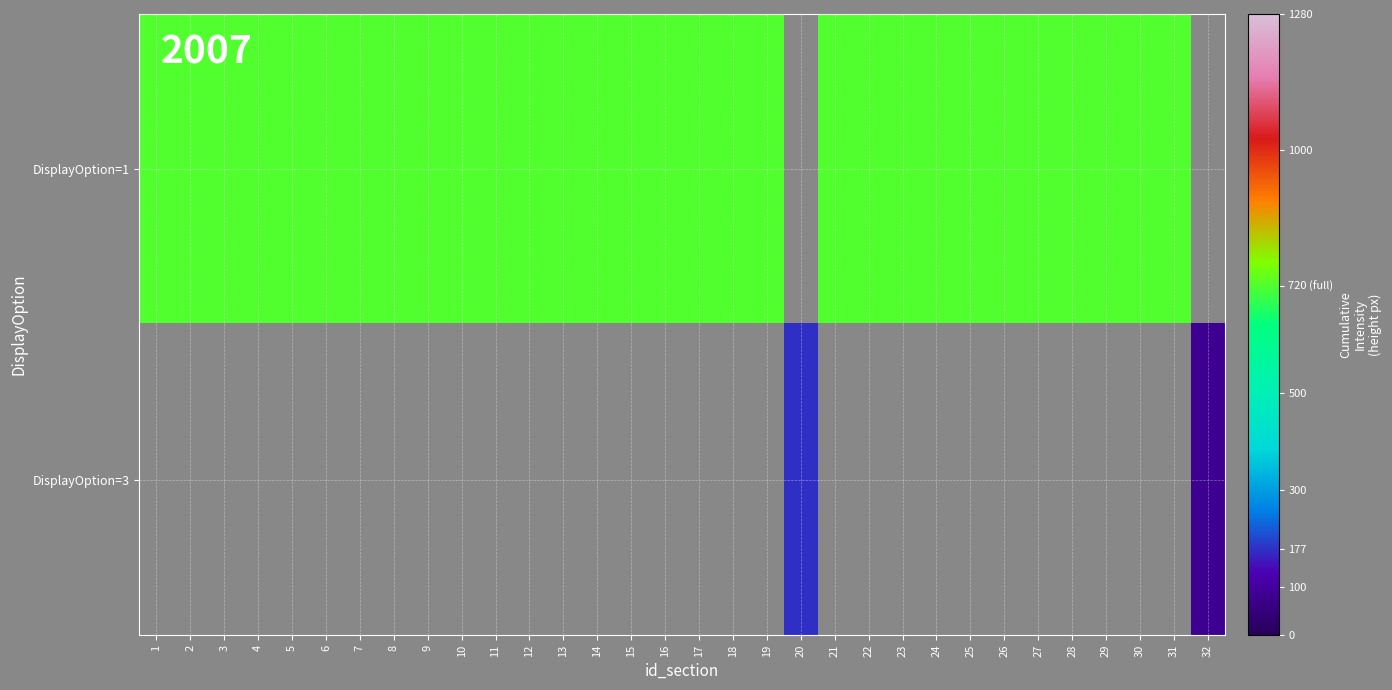

What is the maximum value for DisplayOption=1?

720.0